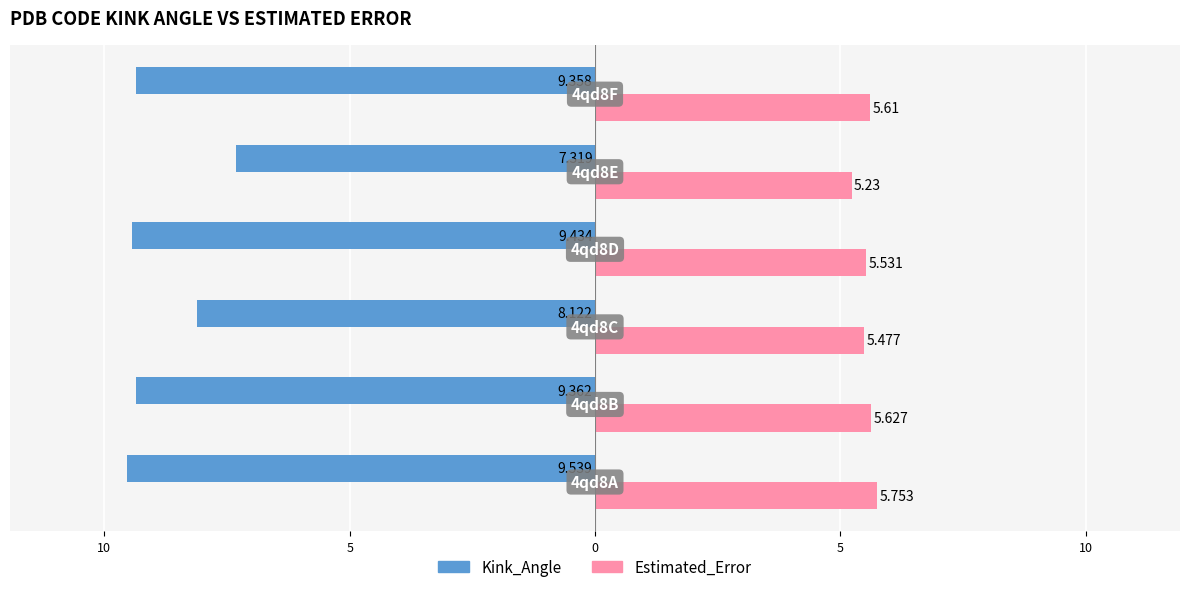

What are all the series names shown in the legend?

Kink_Angle, Estimated_Error